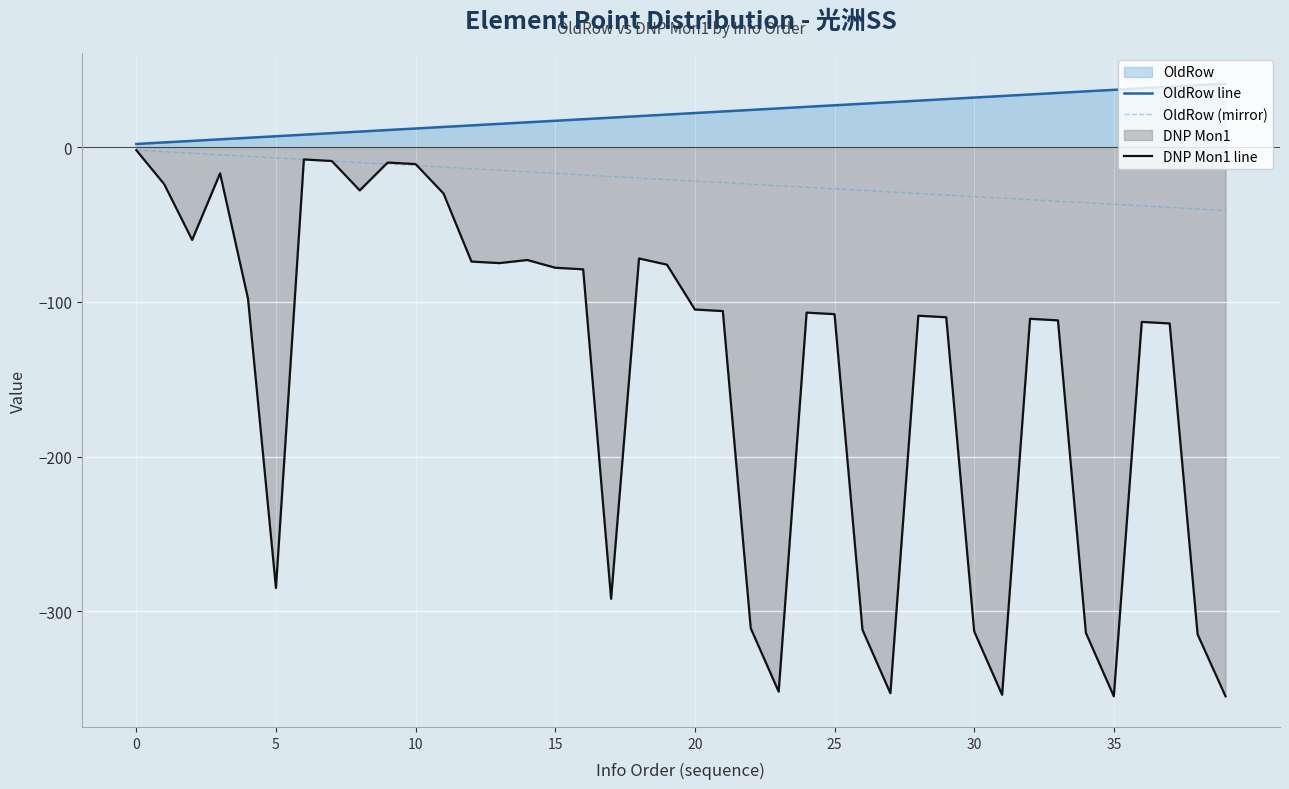

How many values in the OldRow (mirror) series are below -21?

20